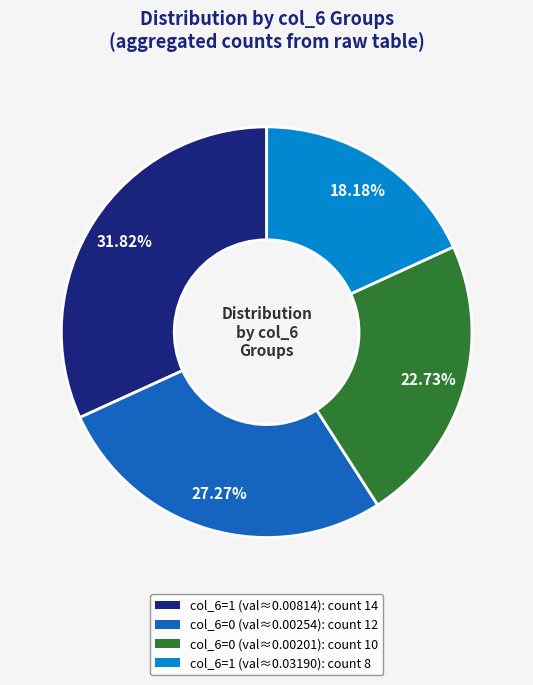

Is there any slice that represents more than half of the pie?

No